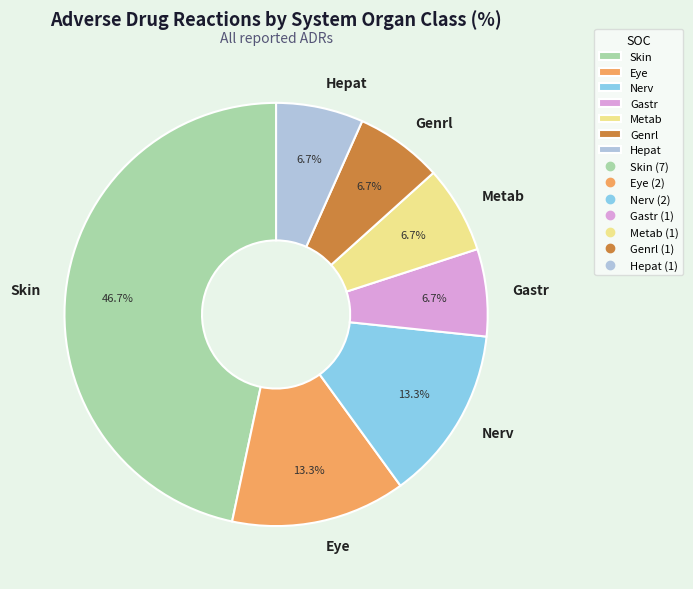

The Metab slice represents 7% of the pie. True or false?

True